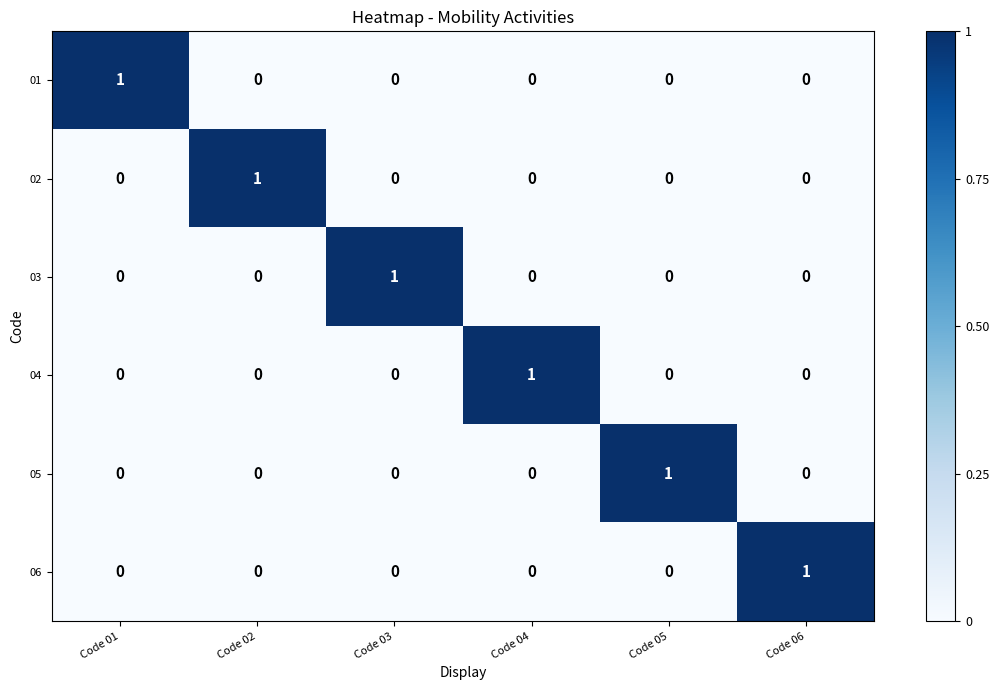

At how many categories does at least one series exceed 0?

6